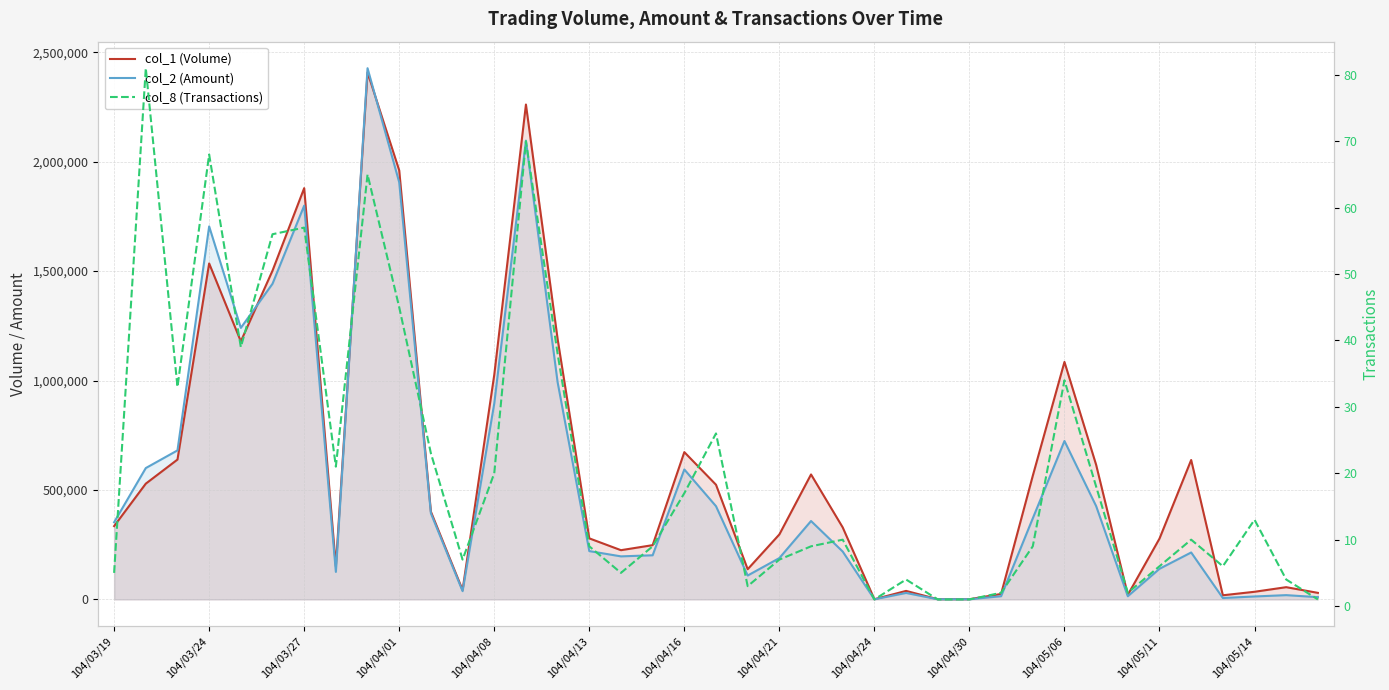

How many lines are shown in the chart?

3